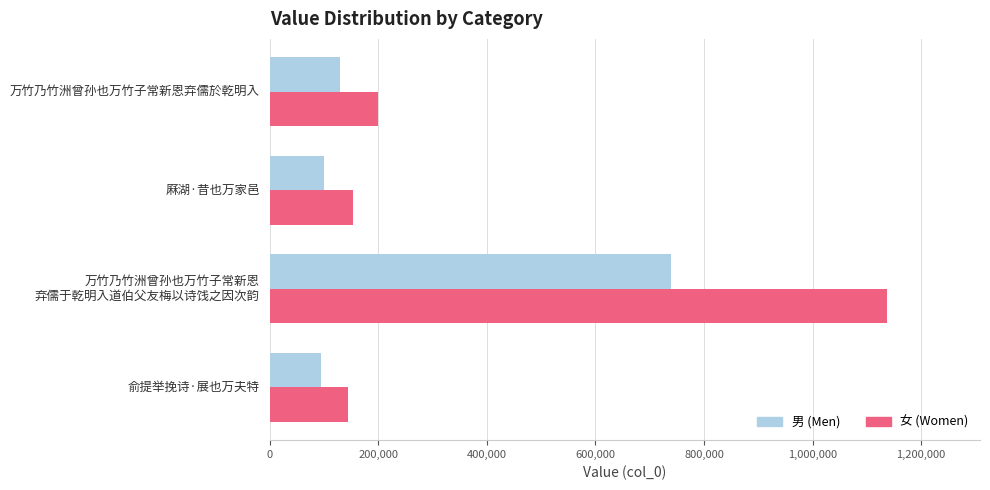

True or false: 男 (Men) has a value of 93648.1 at 俞提举挽诗·展也万夫特.

True